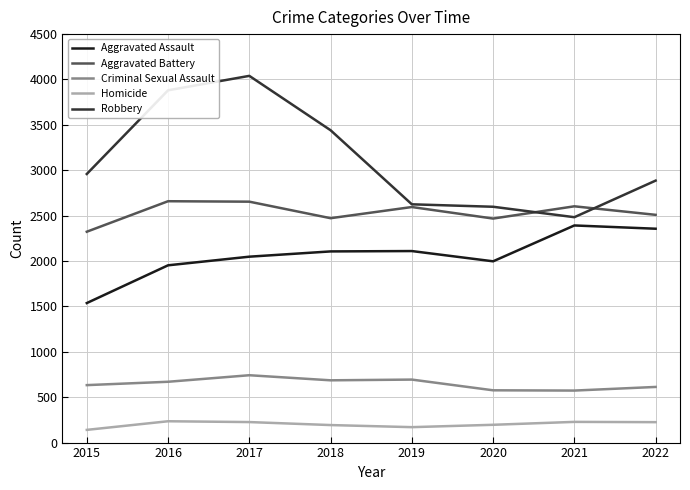

What is the spread (max minus min) of values at 2020?

2402